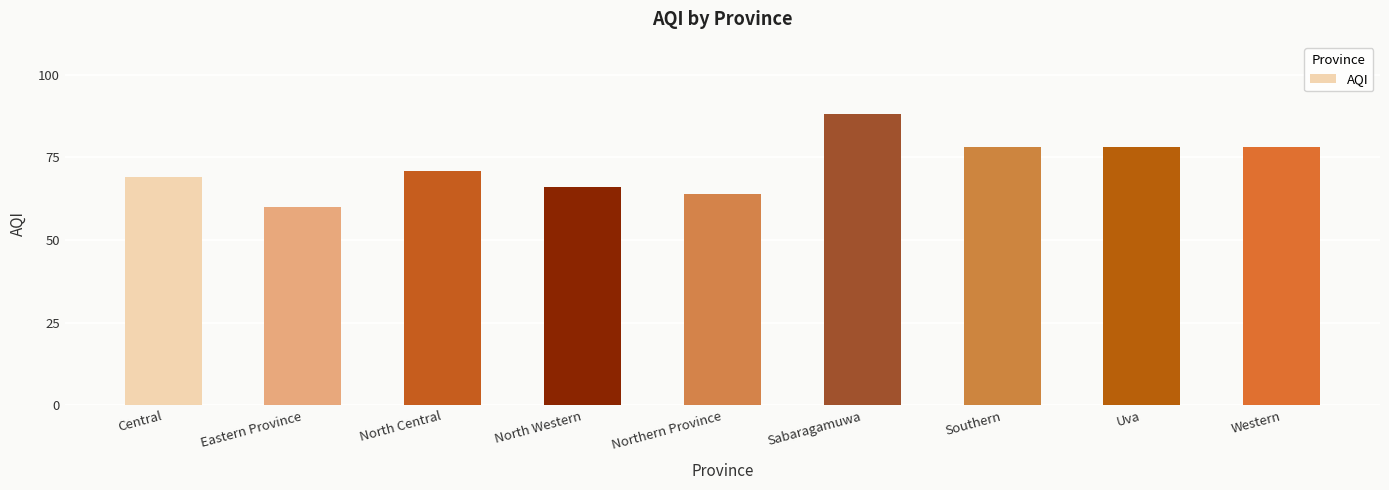

What is the maximum value shown in the chart?

88